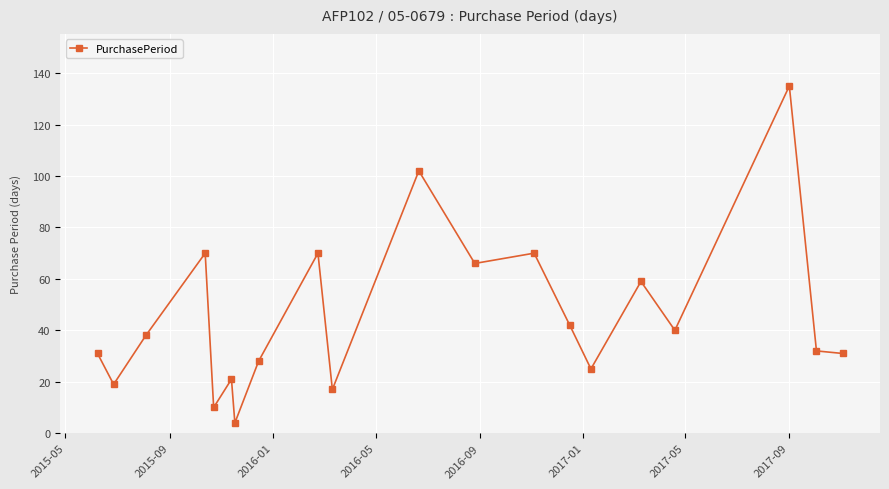

What is the greatest value displayed?

135